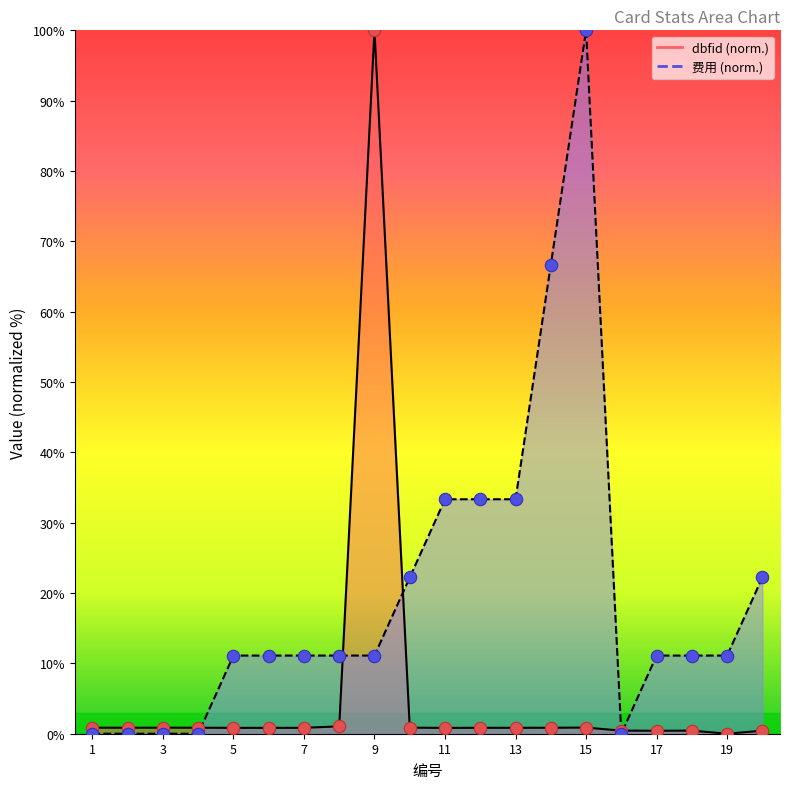

Which series reaches the minimum Y coordinate?

dbfid